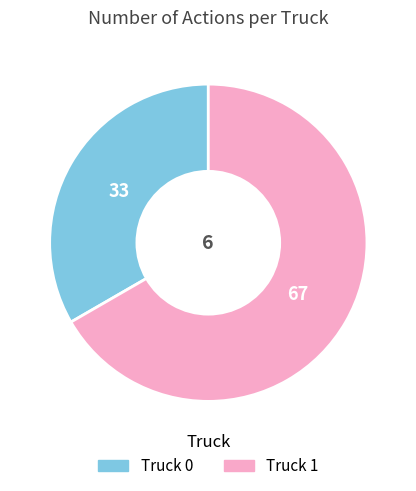

Rank the categories by value from lowest to highest.

Truck 0, Truck 1